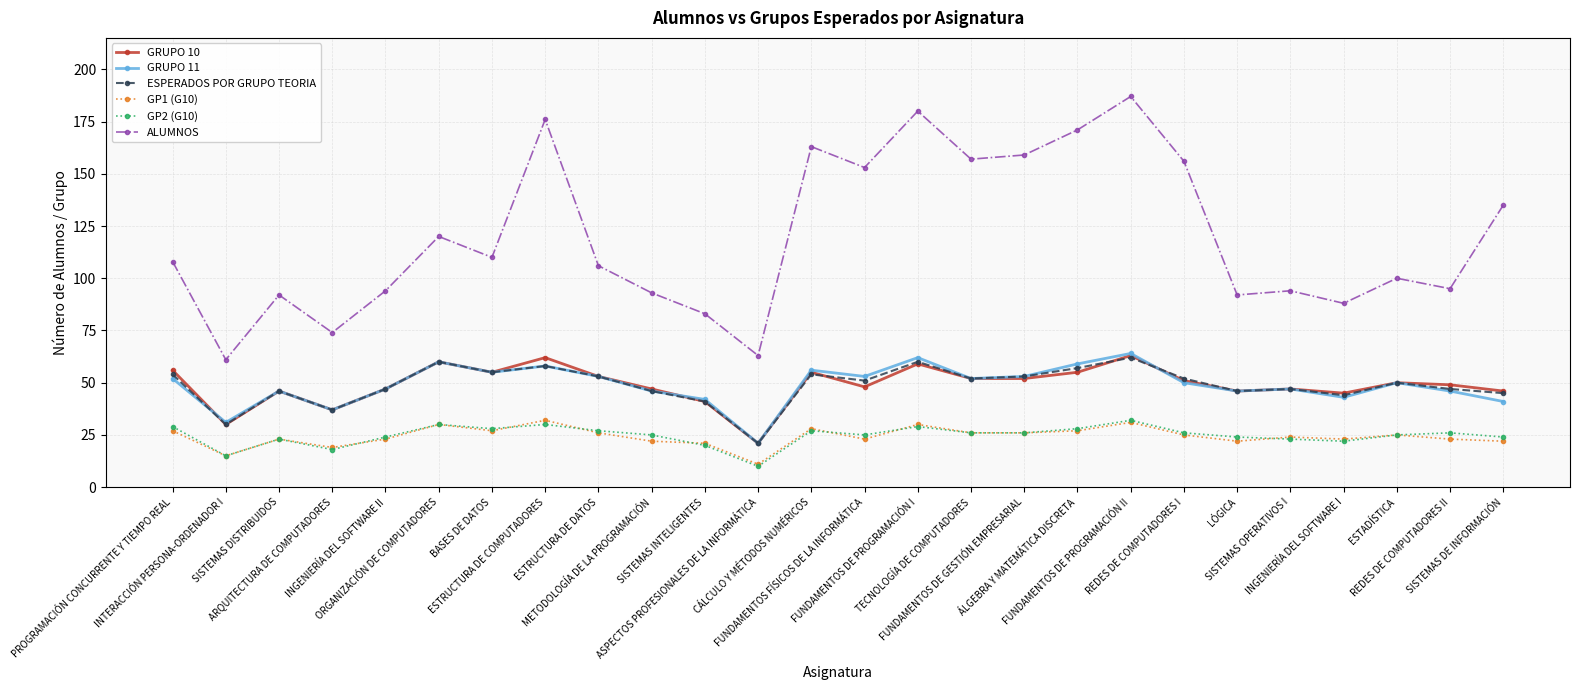

What is the total value across all series at REDES DE COMPUTADORES II?

286